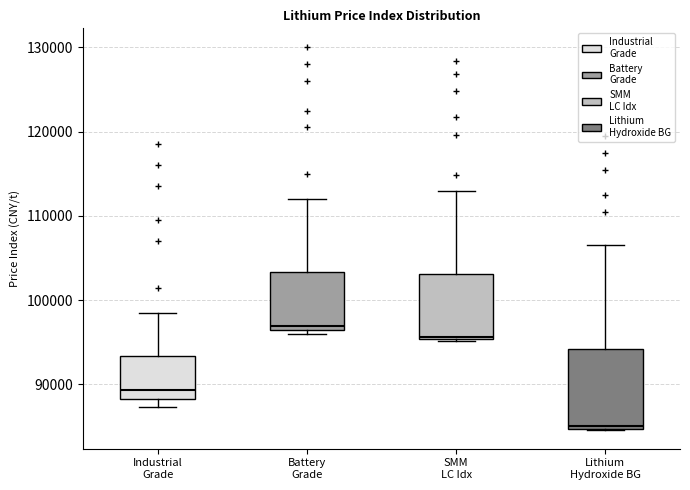

Where is the lower edge of the box for SMM LC Idx on the y-axis? The values are not printed on the chart, so give them approximately, as read against the axis.

95000